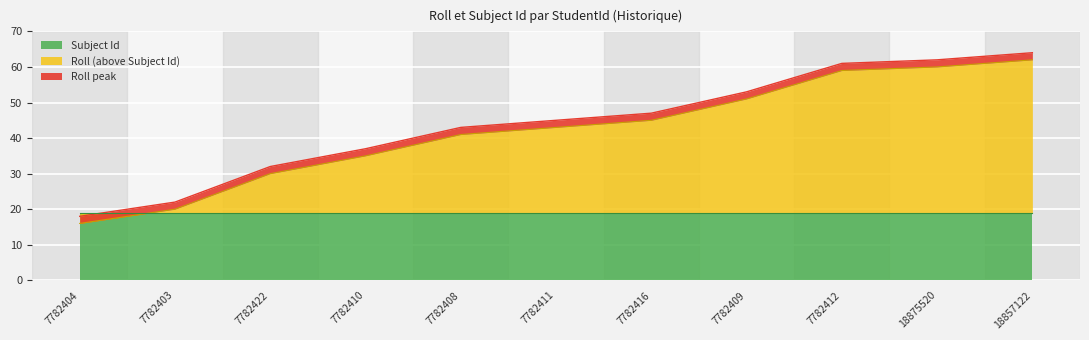

The value at 7782403 is 22. True or false?

True